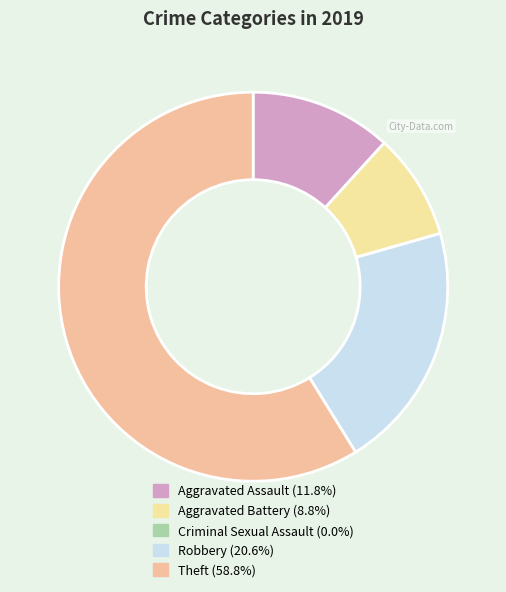

True or false: Theft accounts for 59% of the total.

True